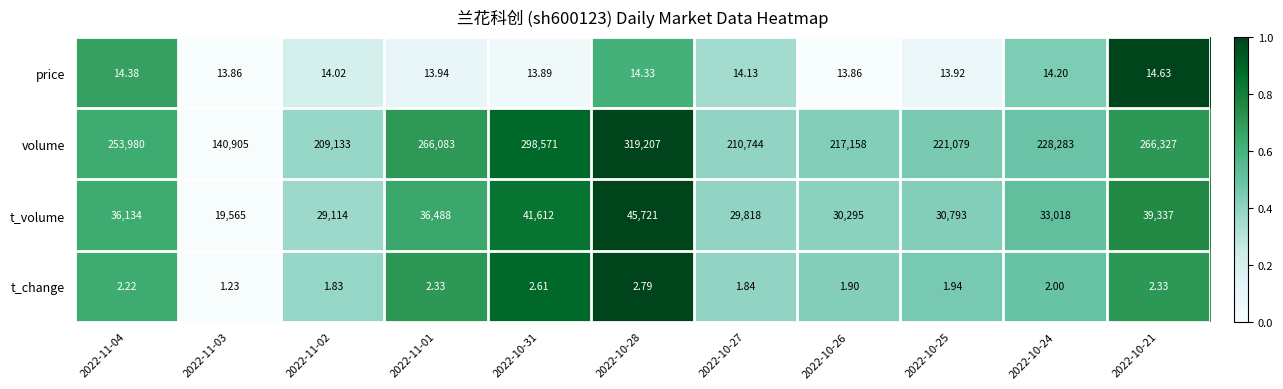

Is the value of t_volume at 2022-10-24 greater than the value of t_change at 2022-11-03?

Yes